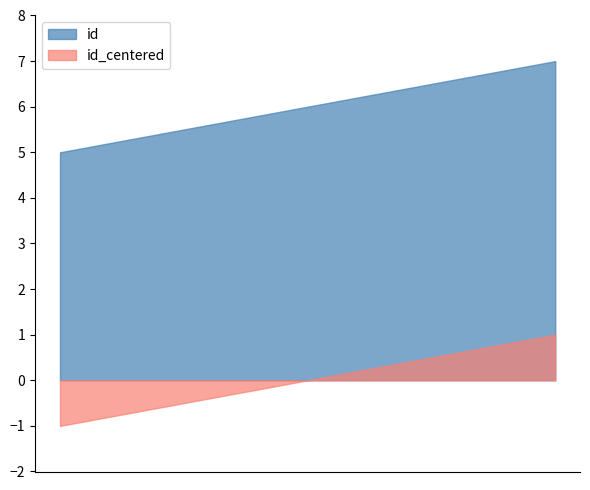

What is the average value?

6